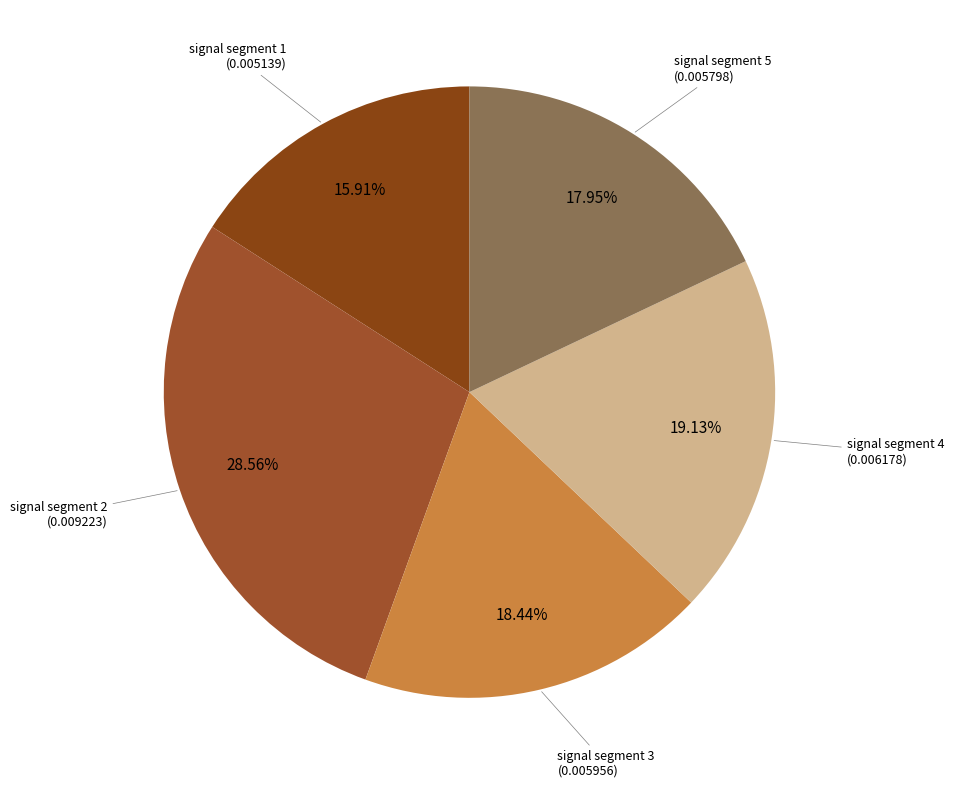

Count the number of slices in the pie.

5